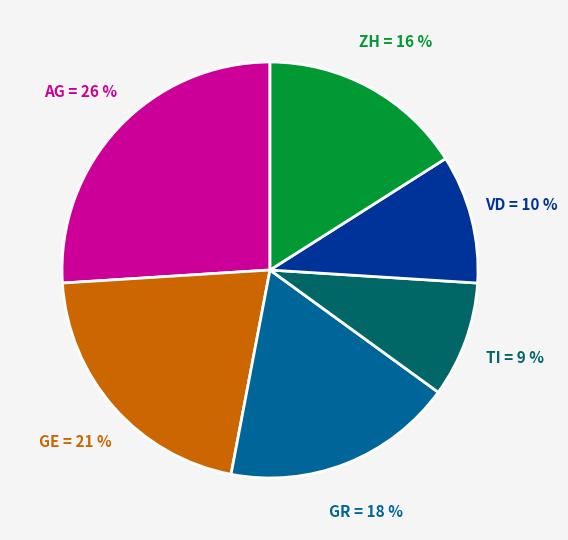

Is there a majority slice in this chart?

No